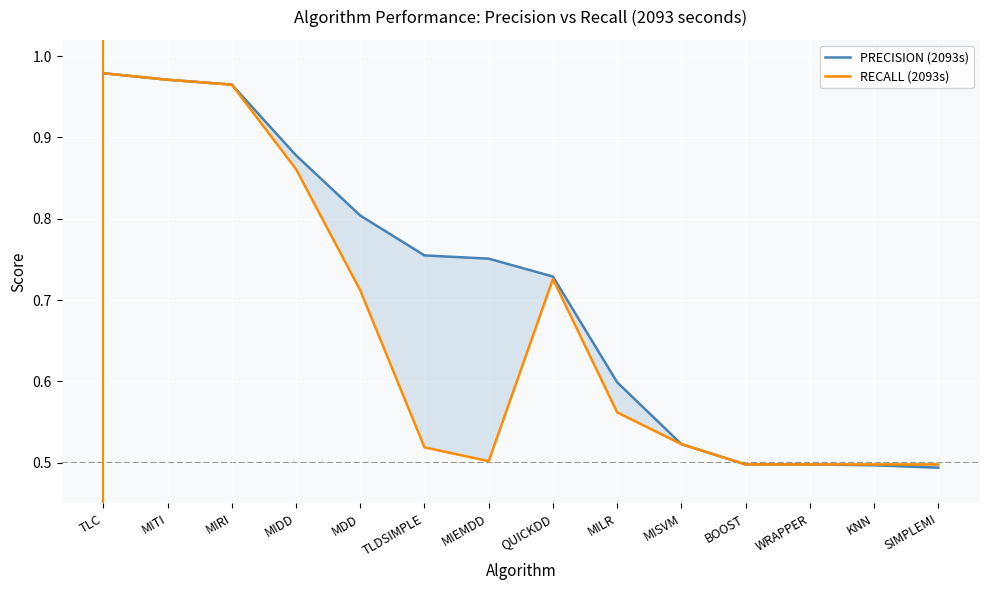

At TLDSIMPLE, list the series in order from largest to smallest.

PRECISION (2093s), RECALL (2093s)